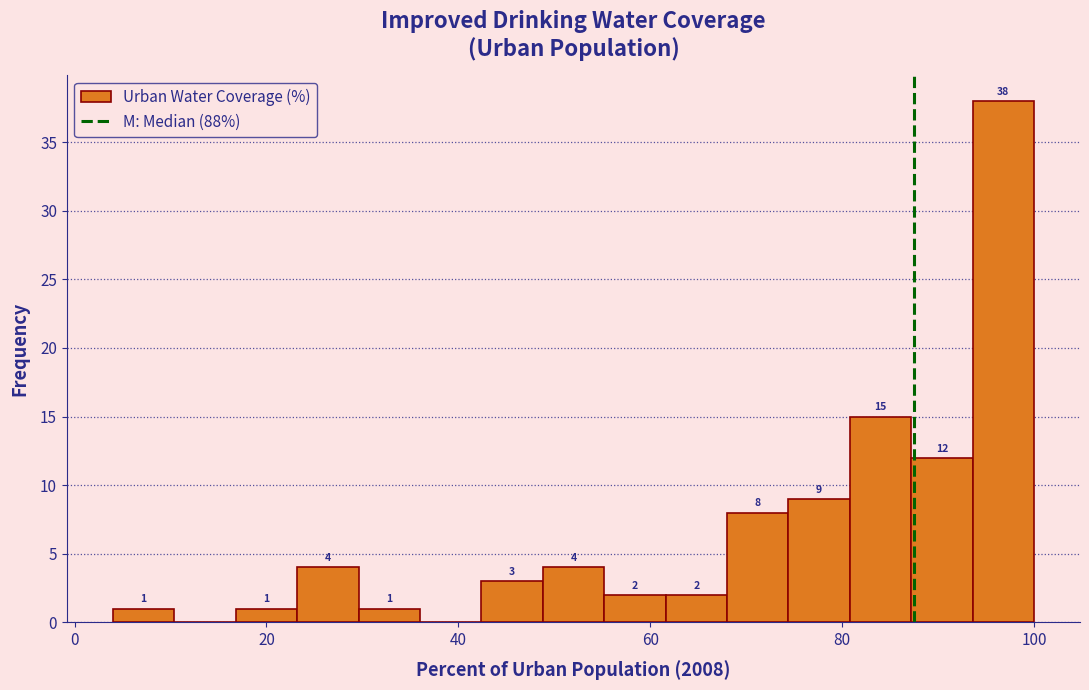

Read against the x-axis, roughly where is the centre of the tallest bar?

96